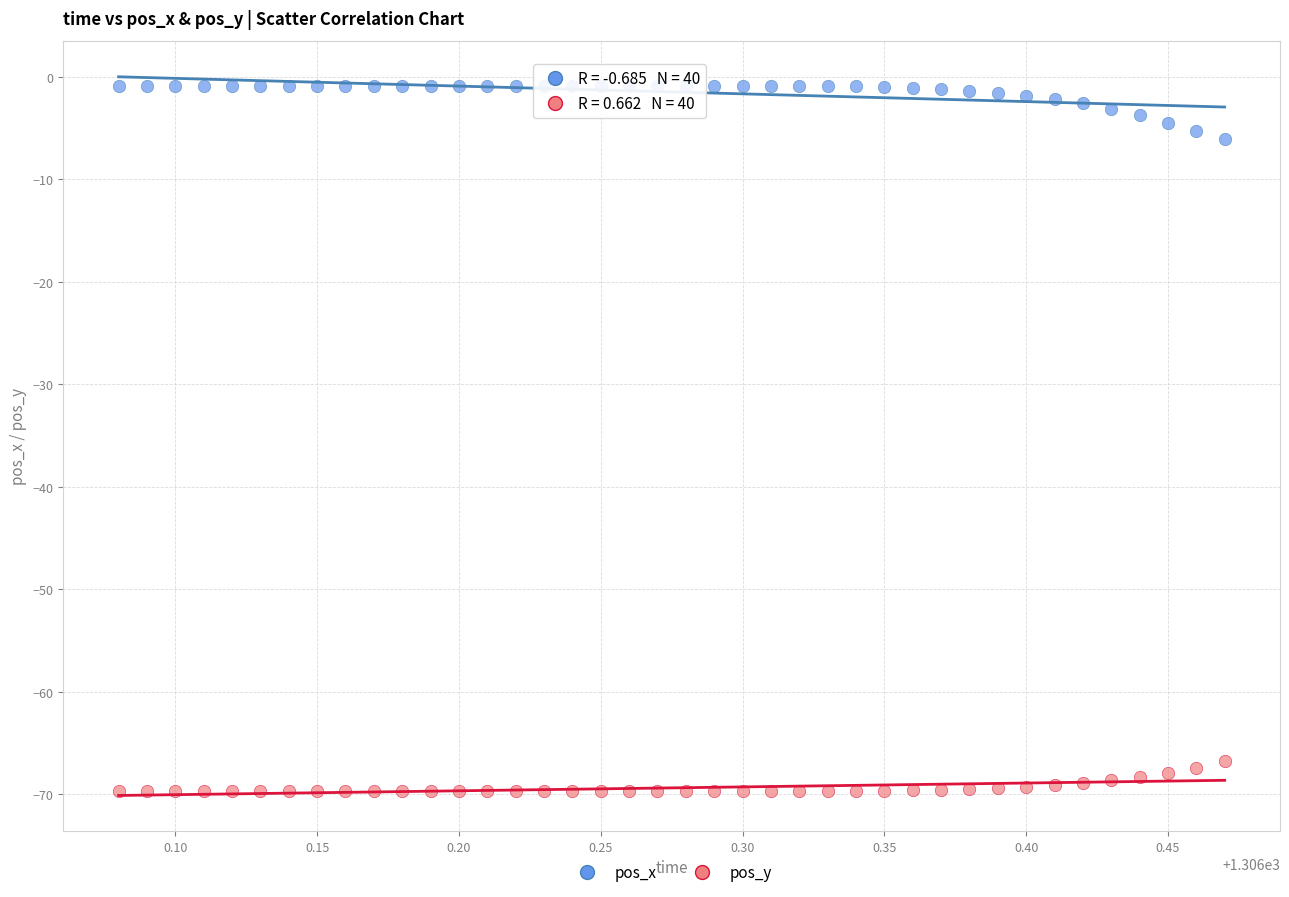

Which series contains the highest Y value?

pos_x